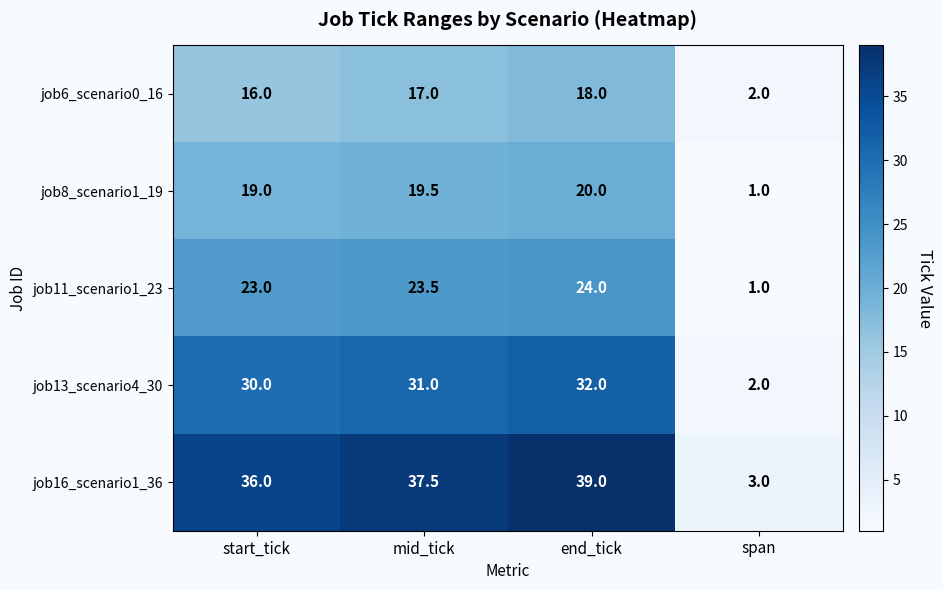

Read the job13_scenario4_30 value at start_tick.

30.0